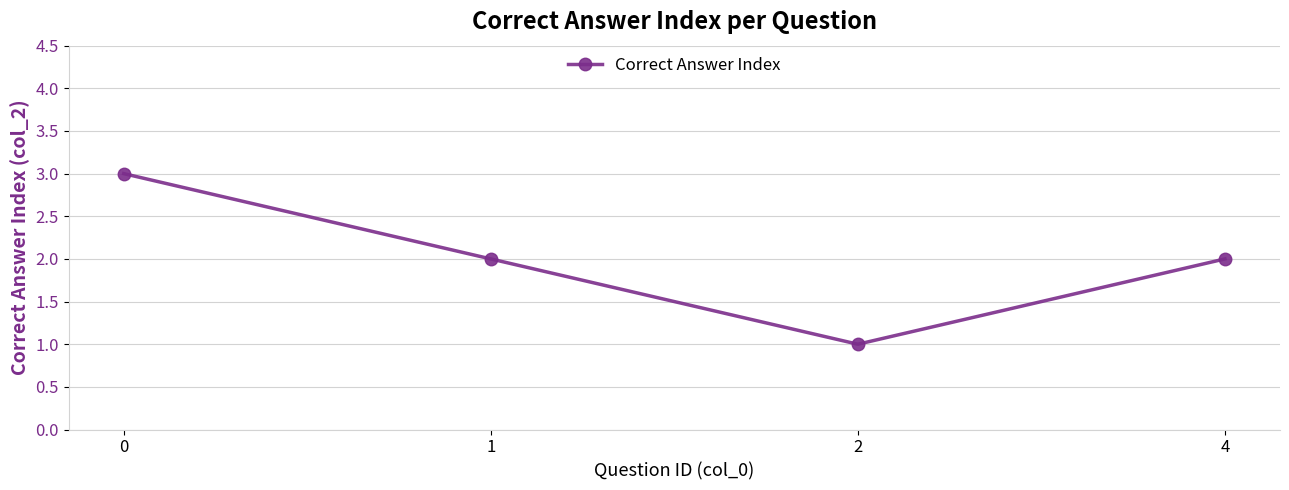

Reading left to right, extract all data points from this chart.

3	2	1	2